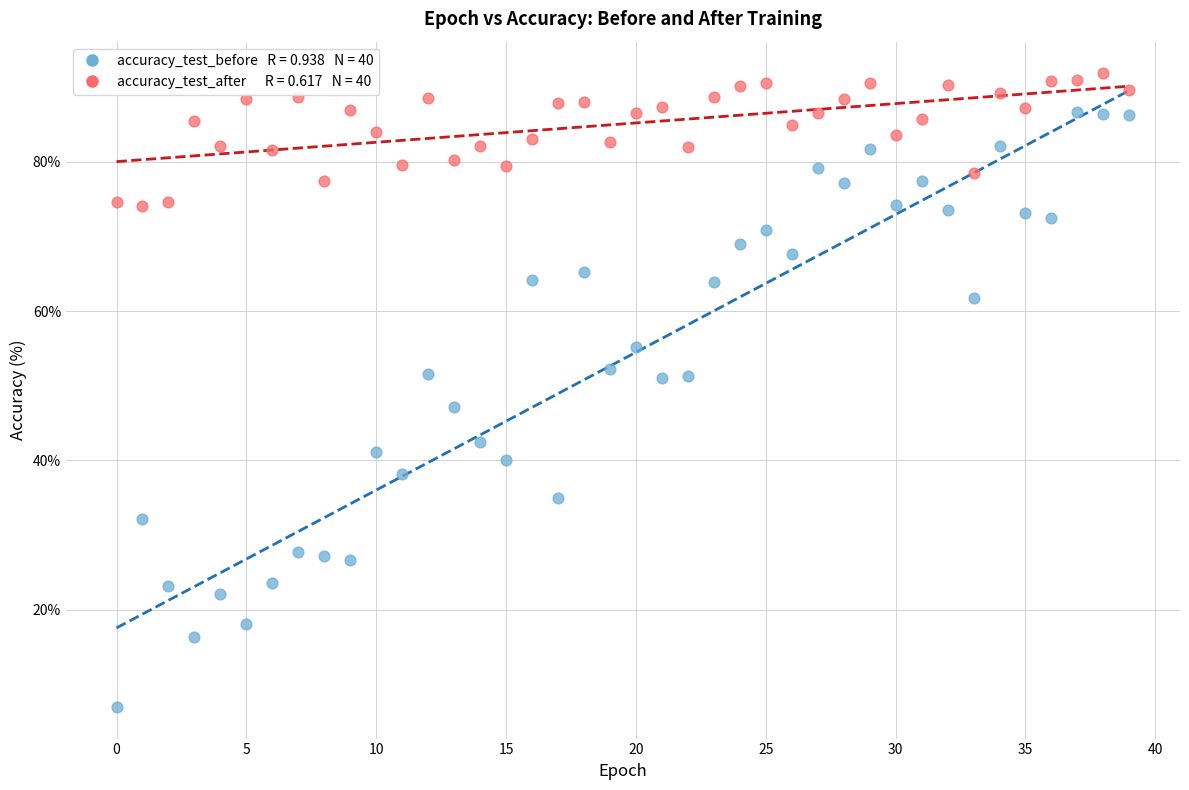

Across all data points, what is the range of Y values (max minus min)?

84.9